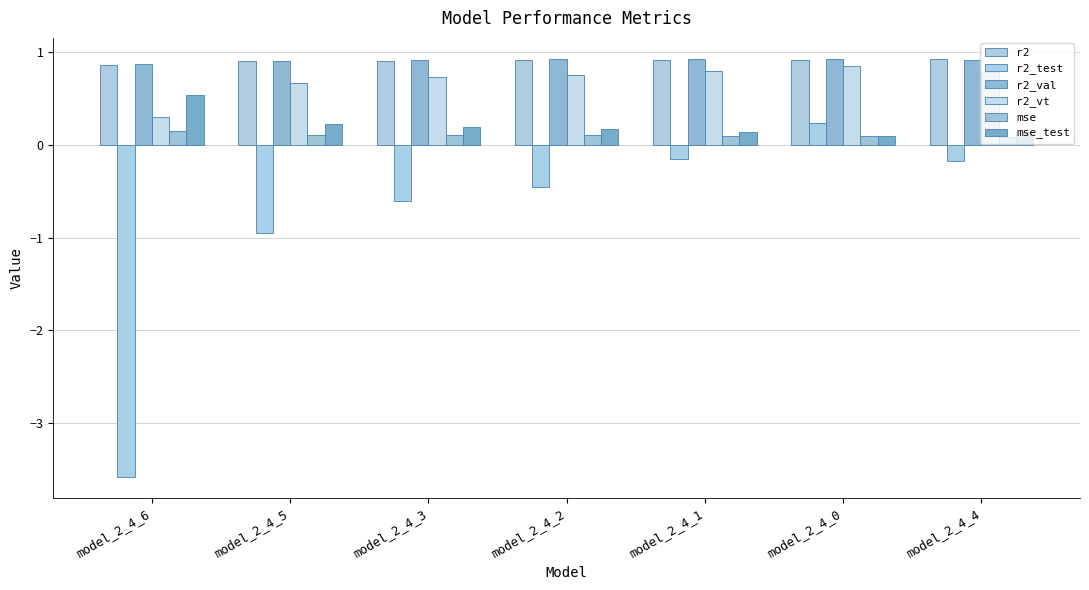

The value of r2 at model_2_4_6 is 0.9. True or false?

True